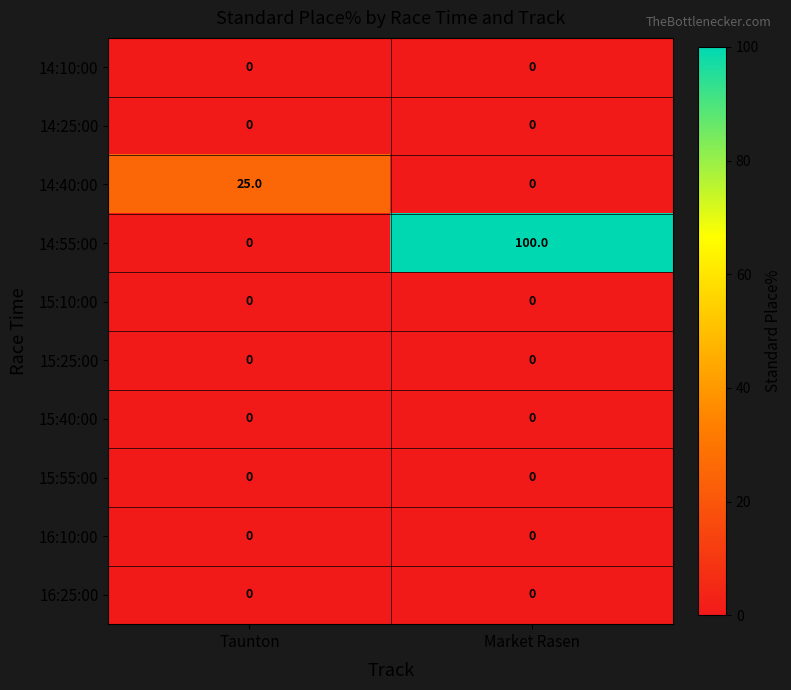

At which category is the sum across all series the highest?

Market Rasen